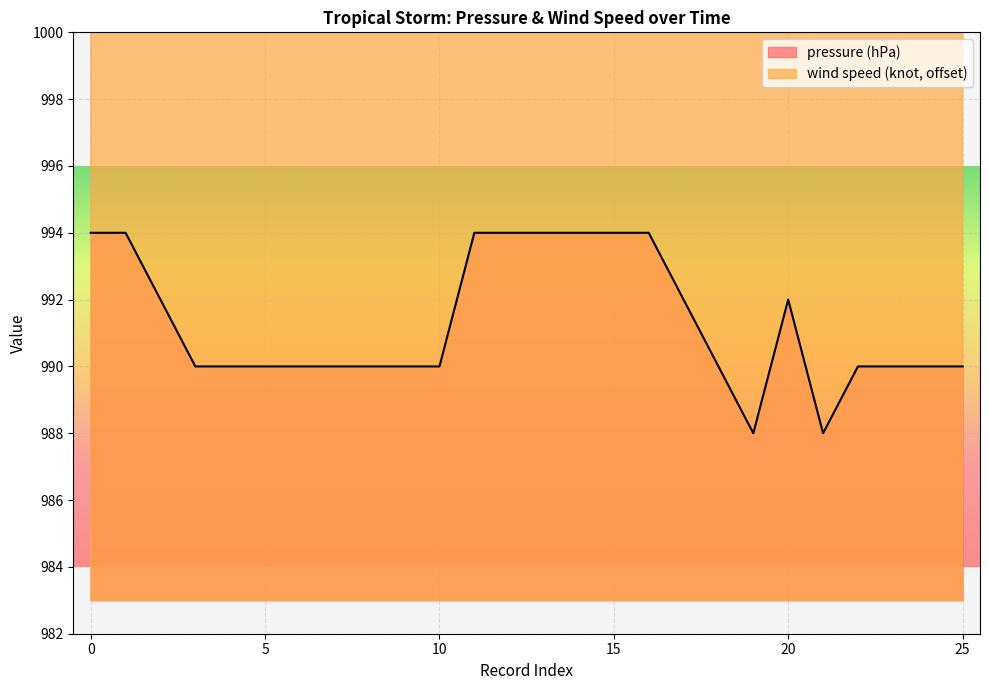

How many wind speed (knot) values are between 1023 and 1028?

25